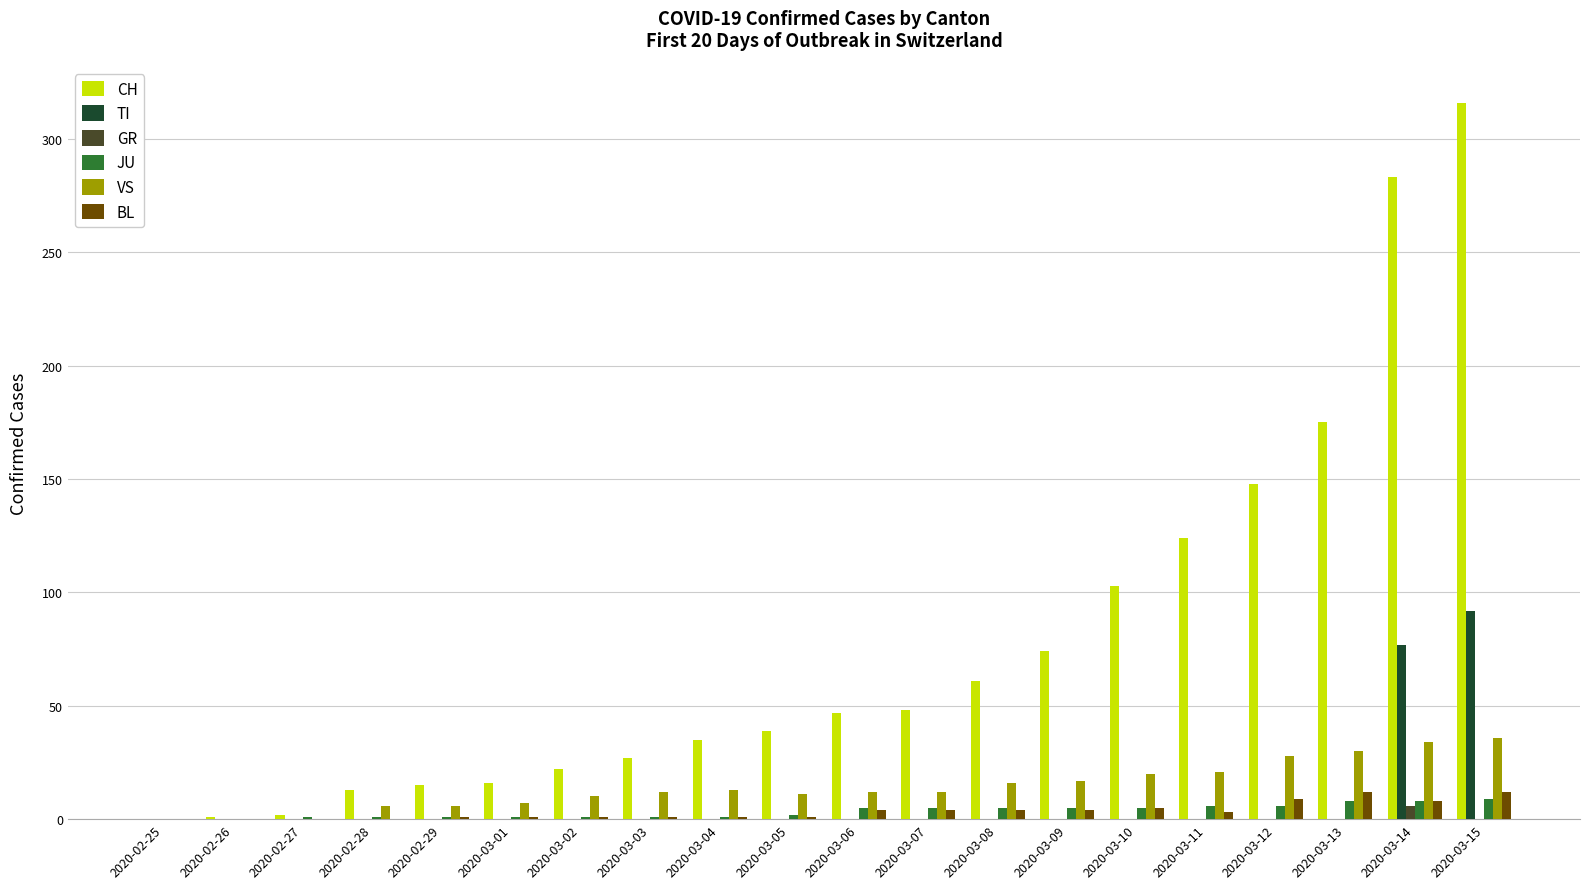

Between 2020-03-07 and 2020-03-12, which series saw the biggest shift?

CH